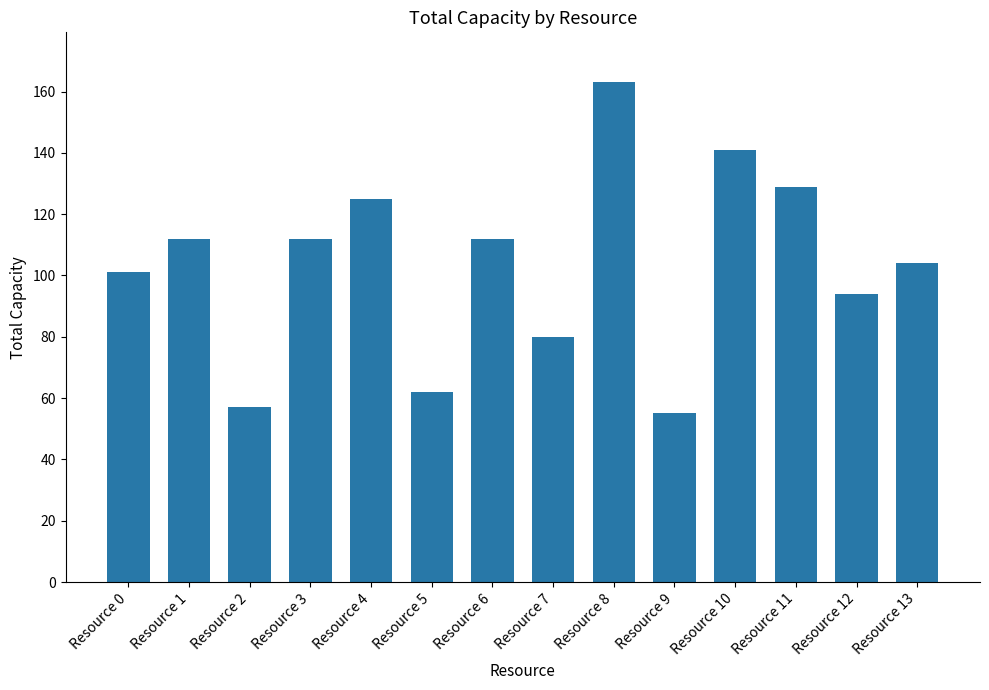

What is the difference between the values at Resource 4 and Resource 6?

13